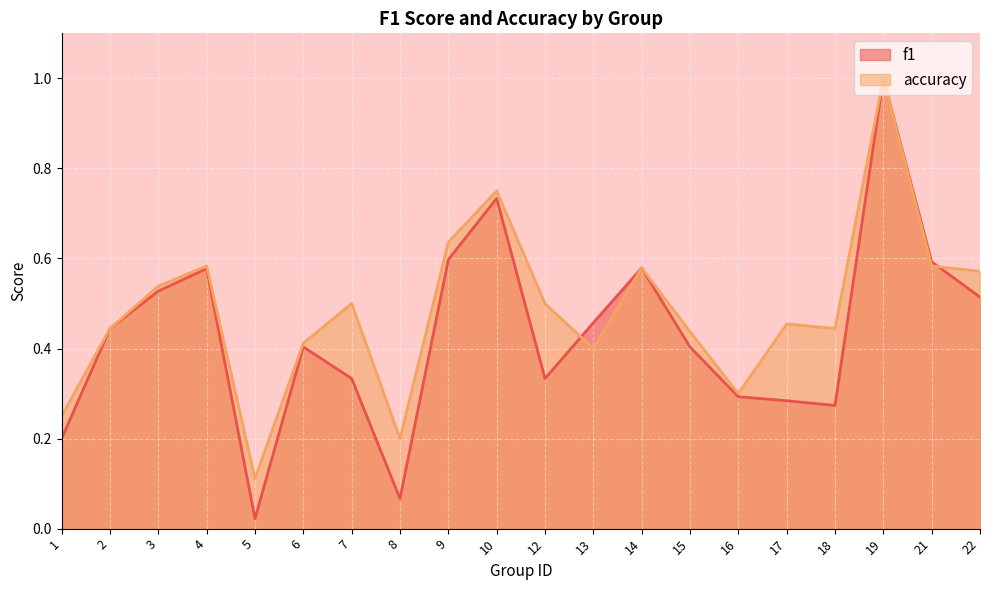

Rank the series at 13 from highest to lowest value.

f1, accuracy